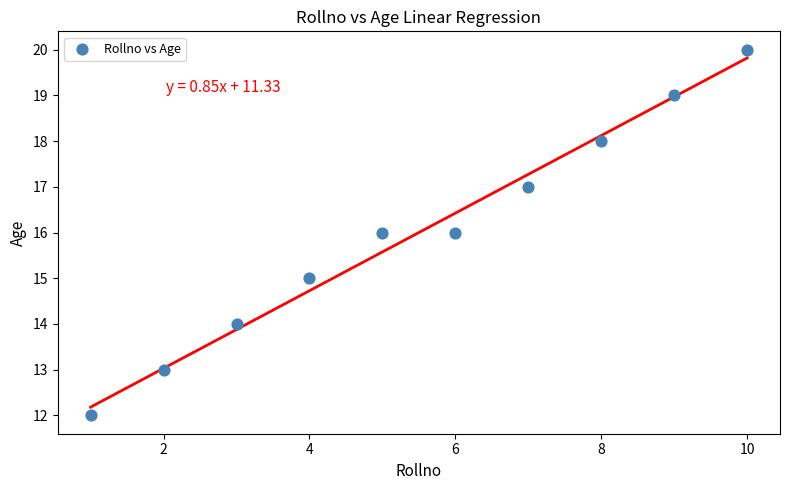

What is the average Y value?

16